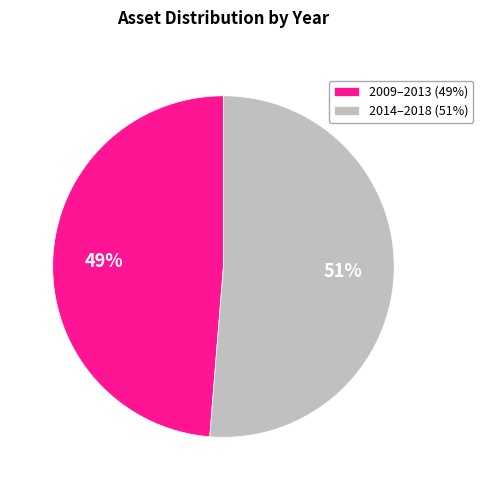

Which has a higher value, 2014–2018 (51%) or 2009–2013 (49%)?

2014–2018 (51%)